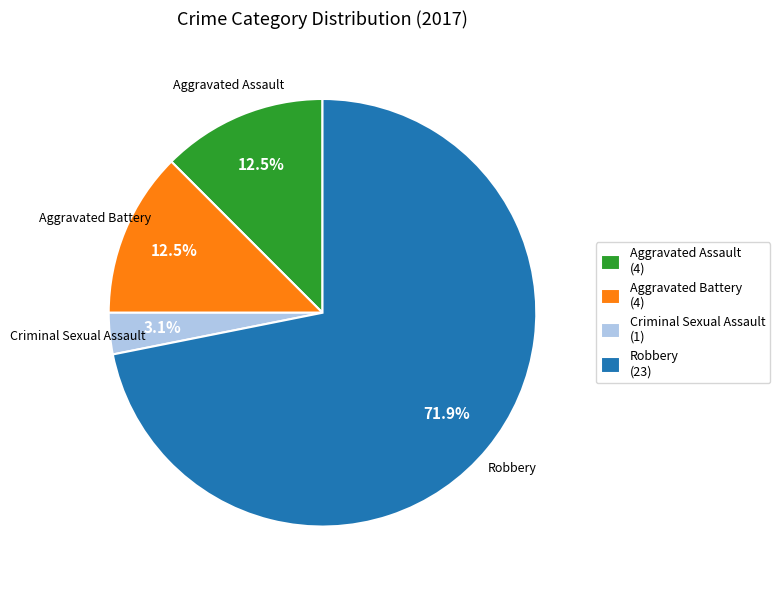

Which category has the biggest portion of the pie?

Robbery